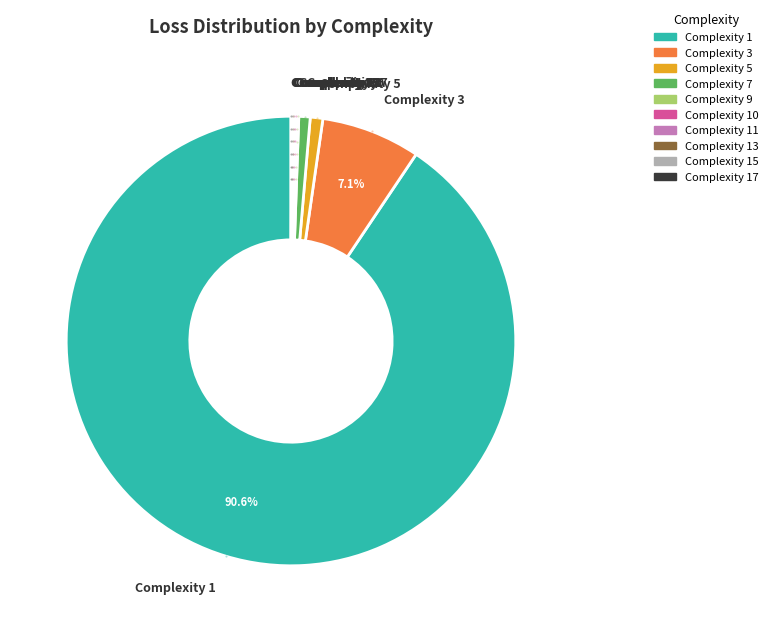

Does any single category account for the majority?

Yes